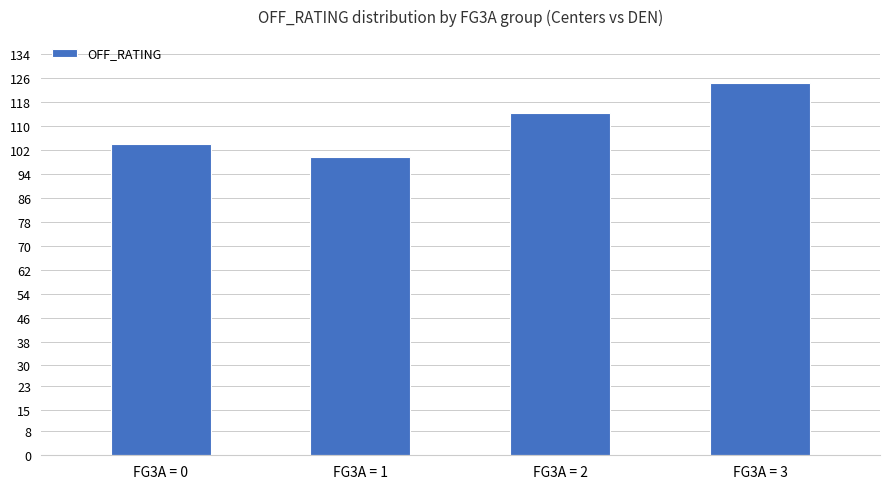

What is the minimum value shown in the chart?

99.5